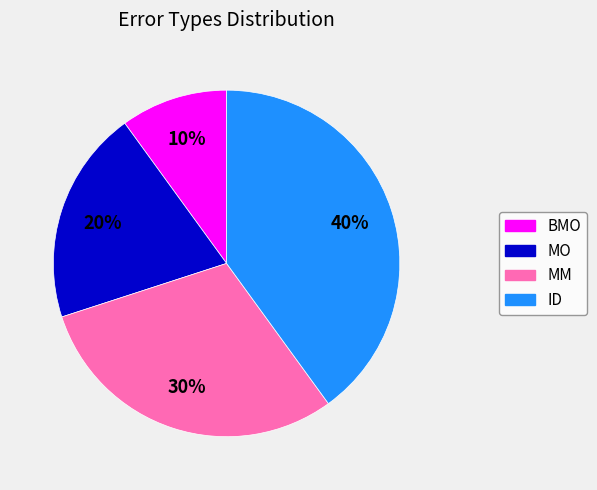

To the nearest percent, what percentage of the pie is MM?

30%